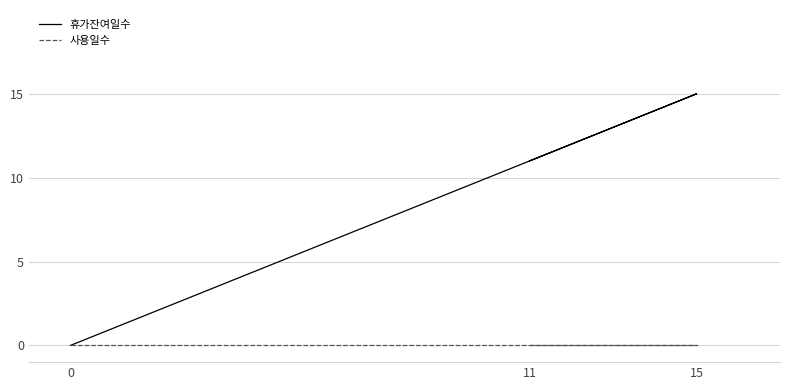

How many 휴가잔여일수 values are between 0 and 15?

3